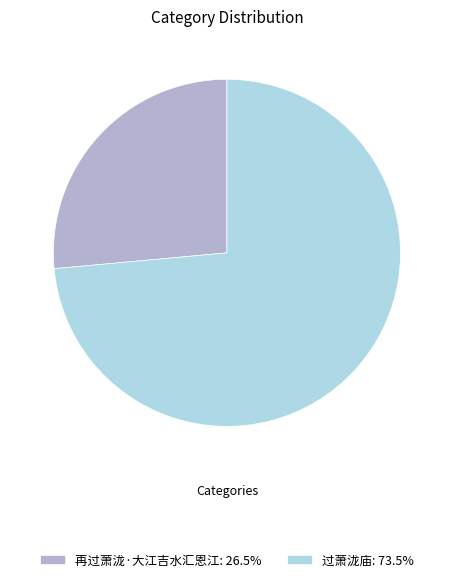

Do 再过萧泷·大江吉水汇恩江: 26.5% and 过萧泷庙: 73.5% together represent more than half of the pie?

Yes